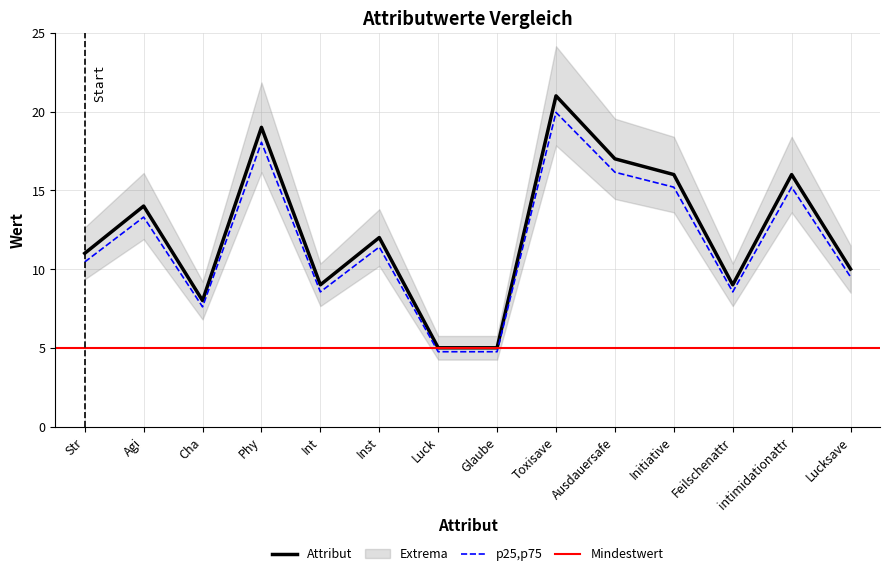

What is the greatest value displayed?

19.9